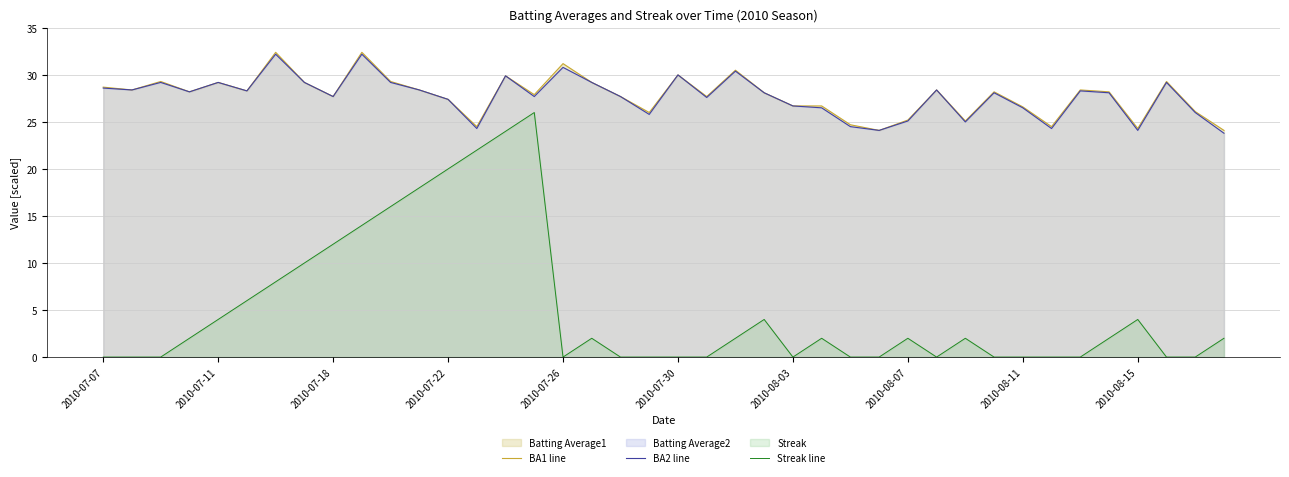

What is the highest value of the BA1 line series?

32.4